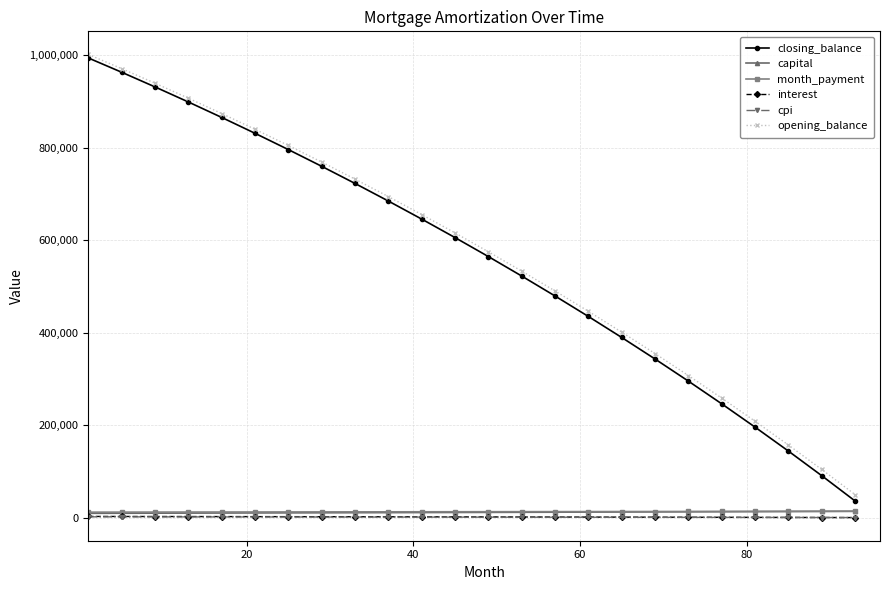

True or false: month_payment and closing_balance intersect in this chart.

False